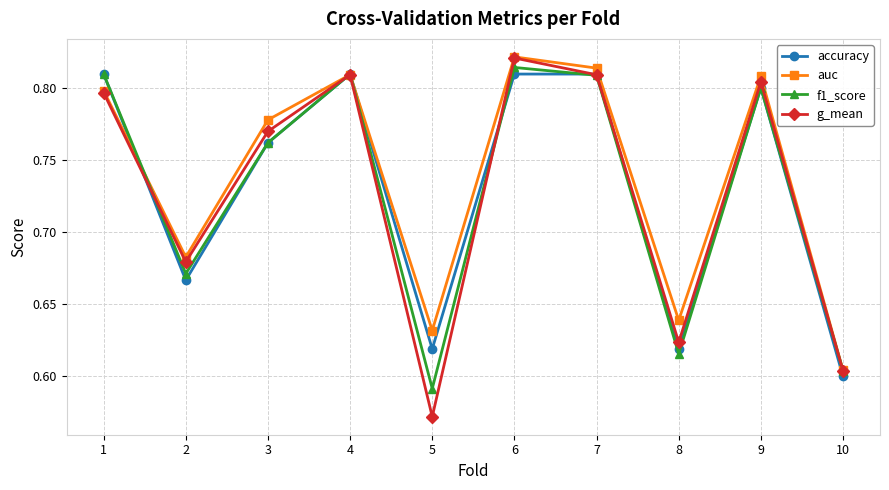

Which label corresponds to the smallest value in the chart?

5